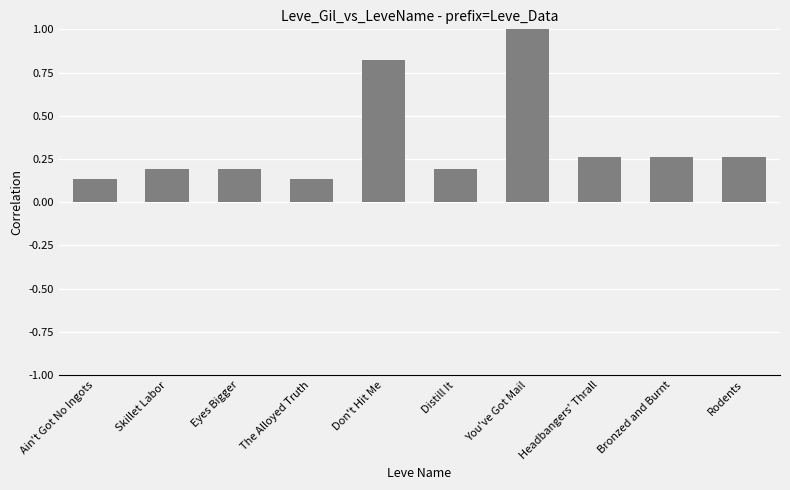

What position from the left is Don't Hit Me?

5